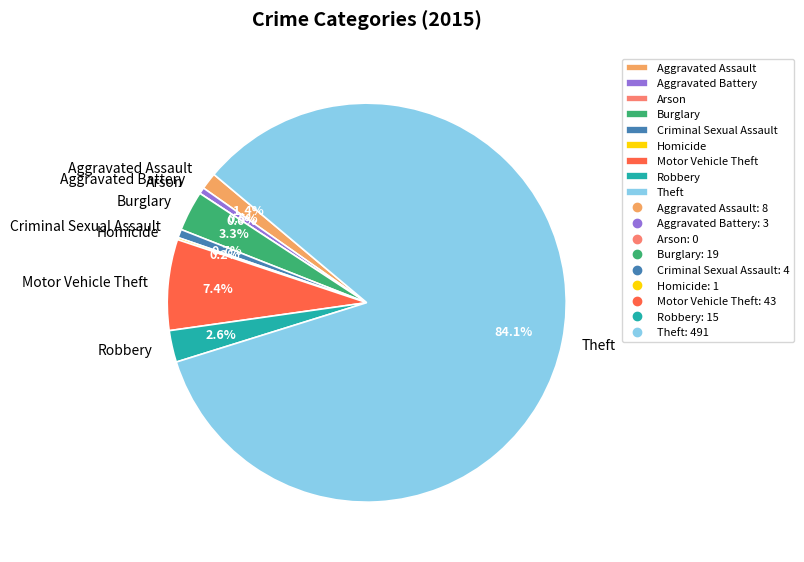

What percentage is the Aggravated Assault slice, to the nearest percent?

1%